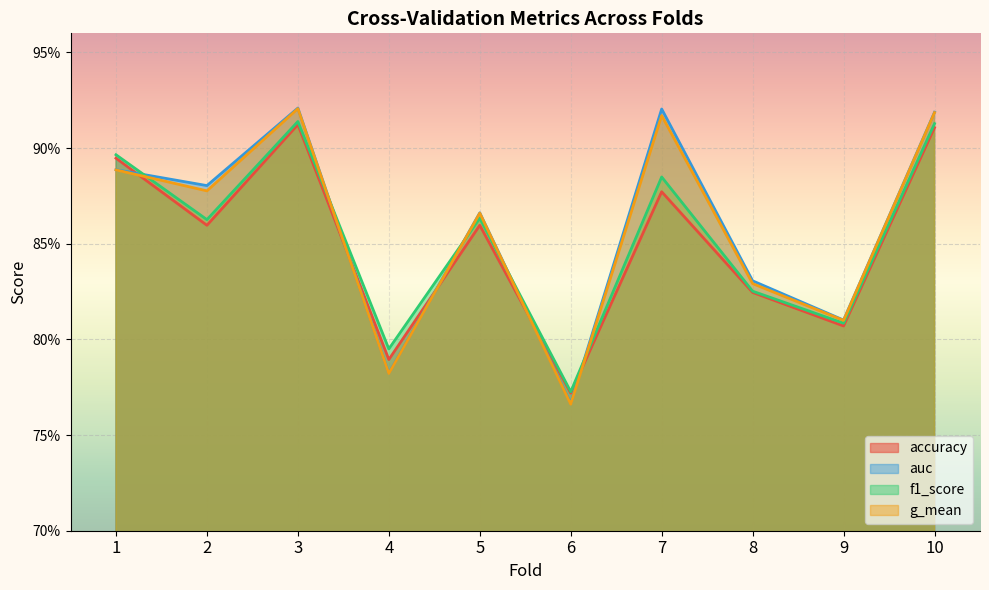

Is it true that auc equals 0.9 at 7?

True